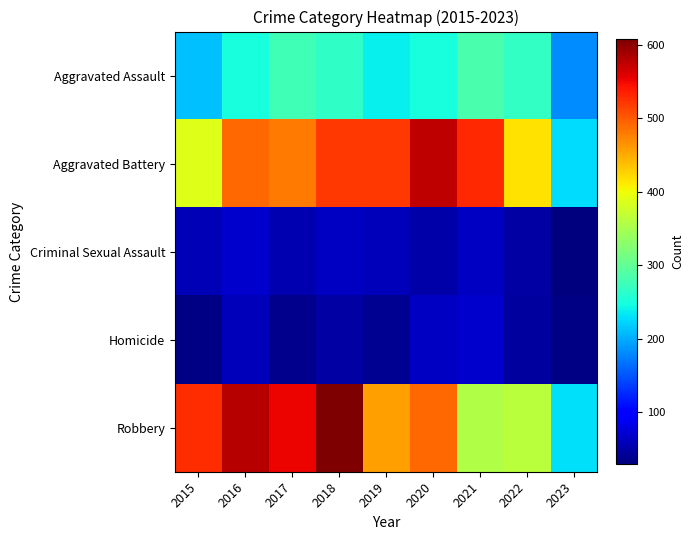

Reading right to left, what are all the values shown in this chart?

Aggravated Assault: 2023=181	2022=267	2021=284	2020=249	2019=238	2018=265	2017=276	2016=250	2015=210
Aggravated Battery: 2023=226	2022=416	2021=531	2020=575	2019=521	2018=522	2017=480	2016=492	2015=387
Criminal Sexual Assault: 2023=29	2022=49	2021=64	2020=51	2019=60	2018=65	2017=55	2016=69	2015=58
Homicide: 2023=32	2022=47	2021=69	2020=63	2019=40	2018=49	2017=37	2016=59	2015=32
Robbery: 2023=229	2022=363	2021=356	2020=491	2019=458	2018=608	2017=553	2016=579	2015=527